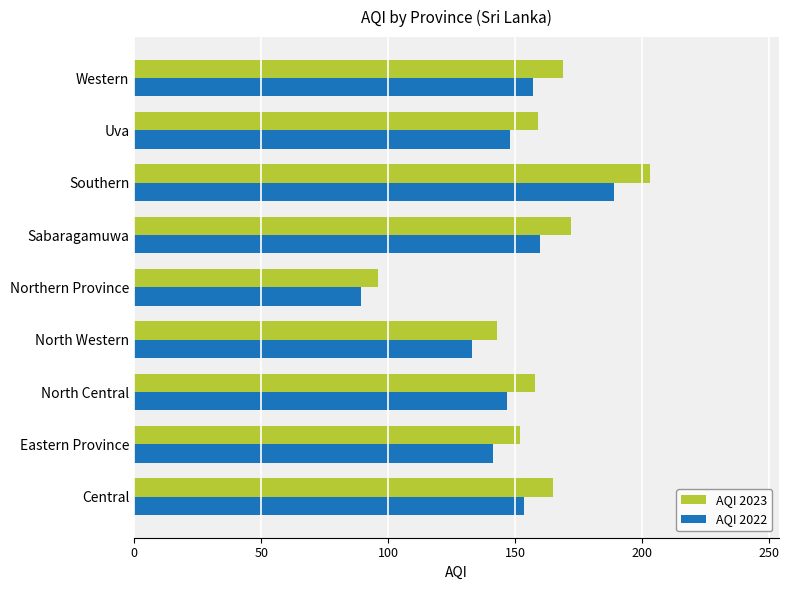

What value does the AQI 2023 series have at North Western?

143.0